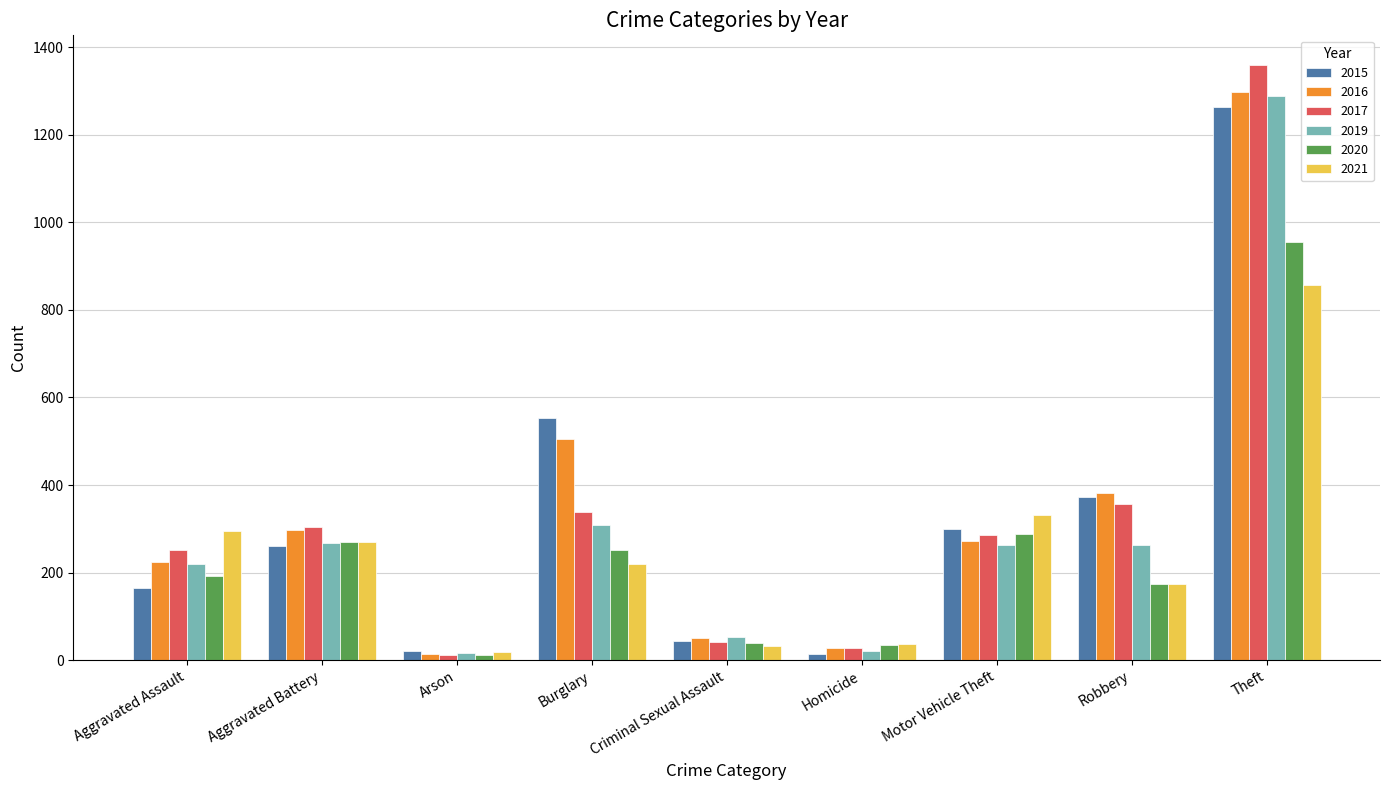

At which category is the sum across all series the highest?

Theft